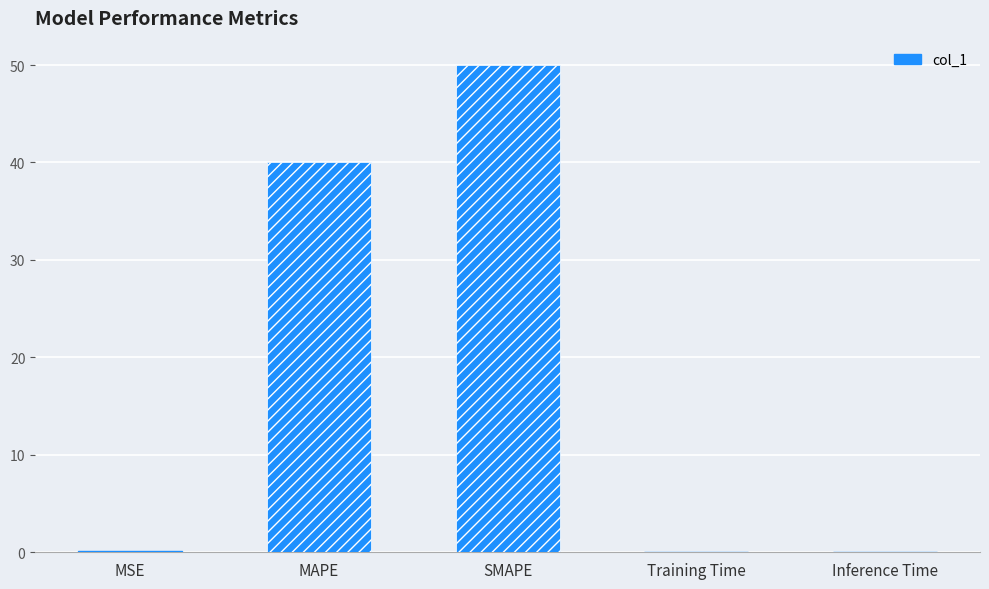

Is it true that the value at Training Time is 0.0?

True